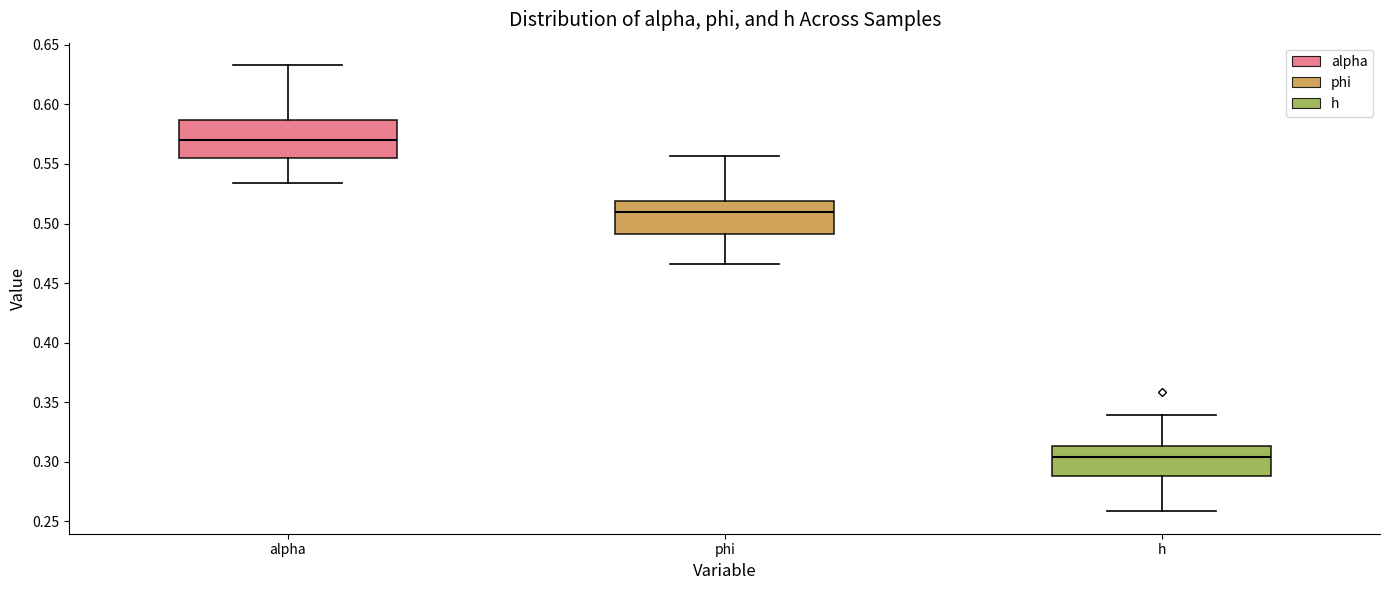

Reading left to right, read every box against the y-axis: the position of its median line, the range the box covers, and the ends of its whiskers. The values are not printed on the chart, so give them approximately, as read against the axis.

alpha: median 0.570, box 0.555 to 0.585, whiskers 0.535 to 0.635
phi: median 0.510, box 0.490 to 0.520, whiskers 0.465 to 0.555
h: median 0.305, box 0.290 to 0.315, whiskers 0.260 to 0.340